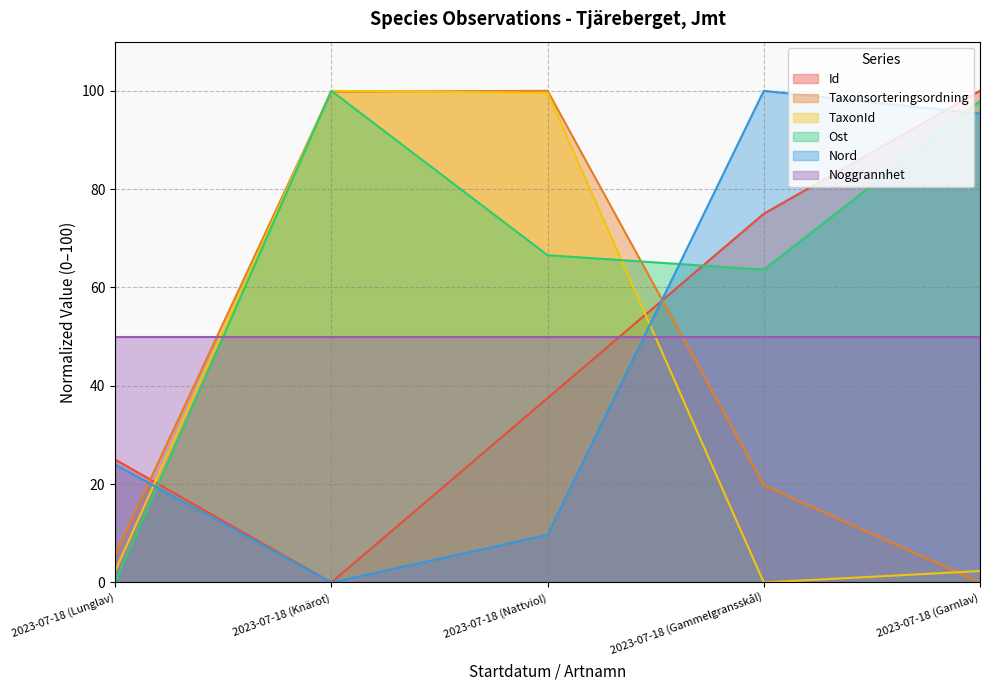

What is the total value across all series at 2023-07-18 (Garnlav)?

345.6